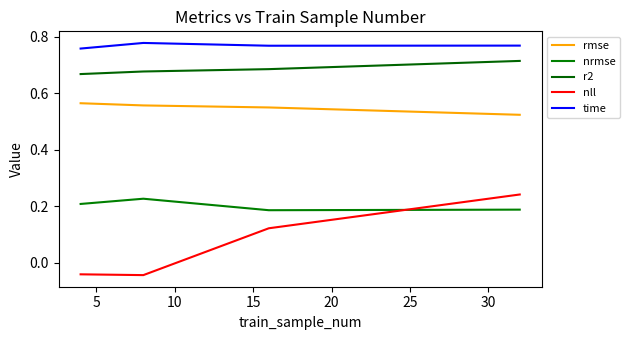

How many rmse values are between 0 and 1?

4